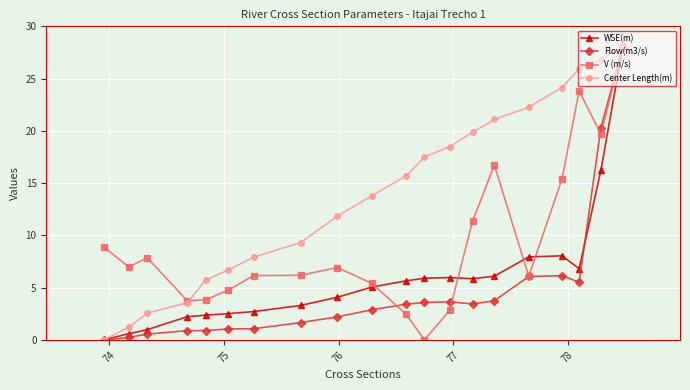

Which series has the largest total across all categories?

Center Length(m)